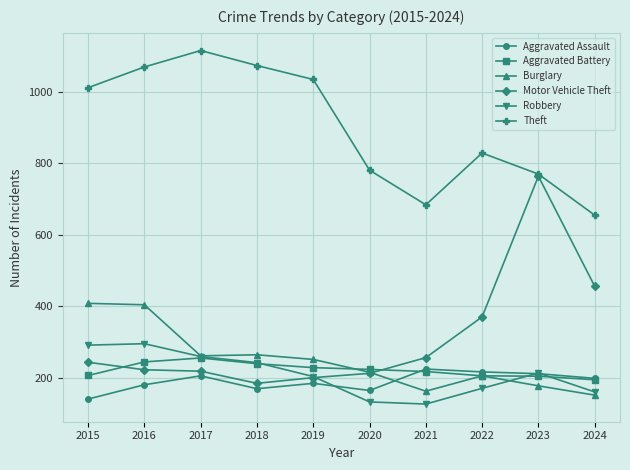

What is the value of the Motor Vehicle Theft point at the 3rd from the left?

218